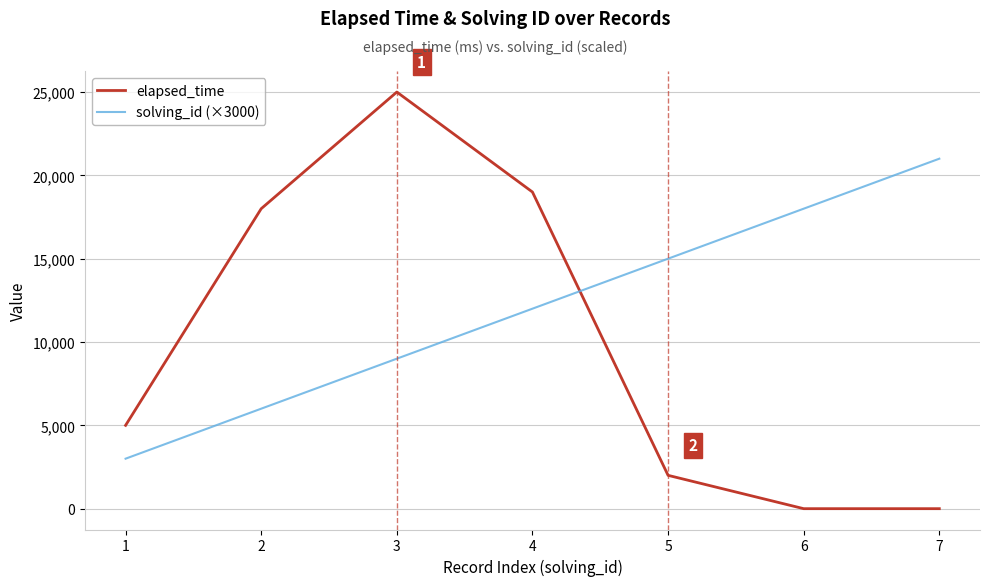

Which series has the widest spread of values?

elapsed_time